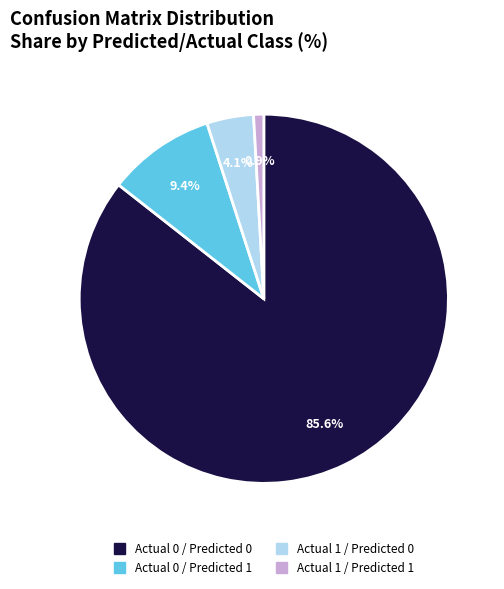

Which category has the biggest portion of the pie?

Actual 0 / Predicted 0